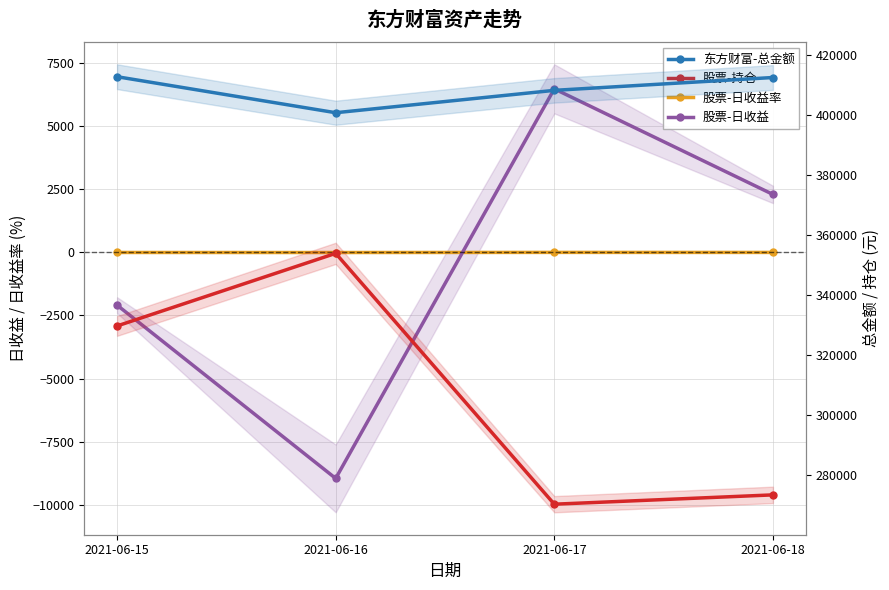

What is the difference between the maximum and minimum values in the 股票-持仓 series?

83534.8